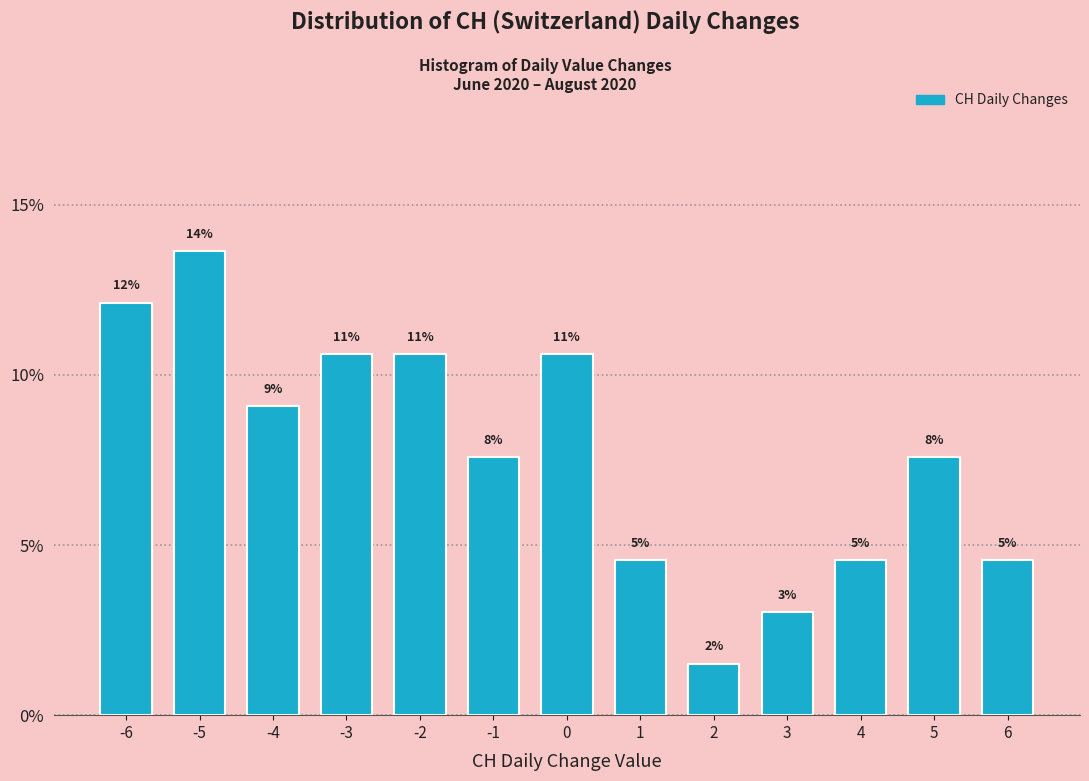

Does the chart contain any negative values?

No